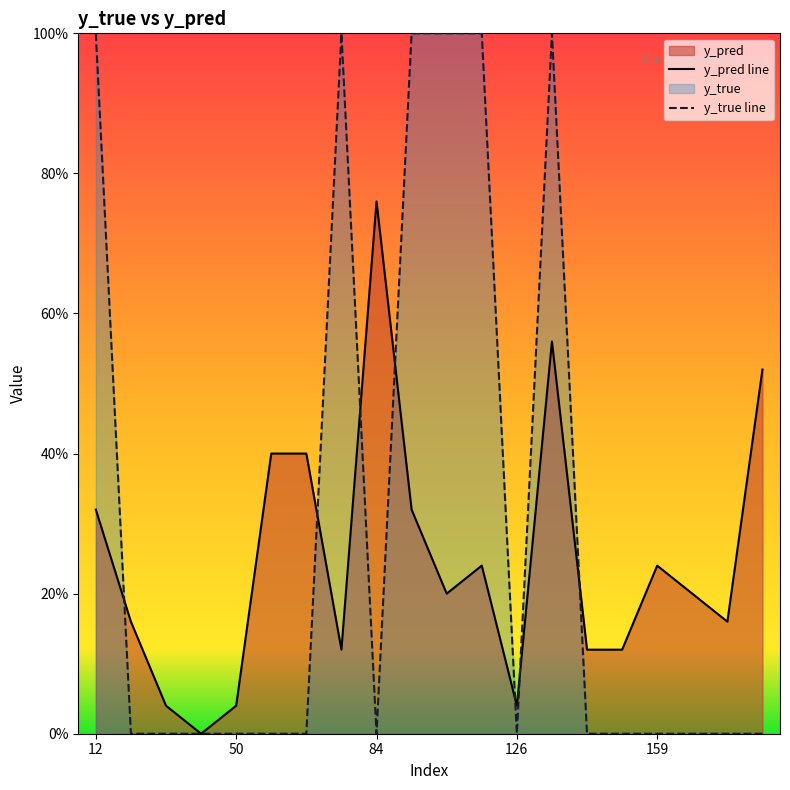

Rank the series by their maximum value, from highest to lowest.

y_true line, y_pred line